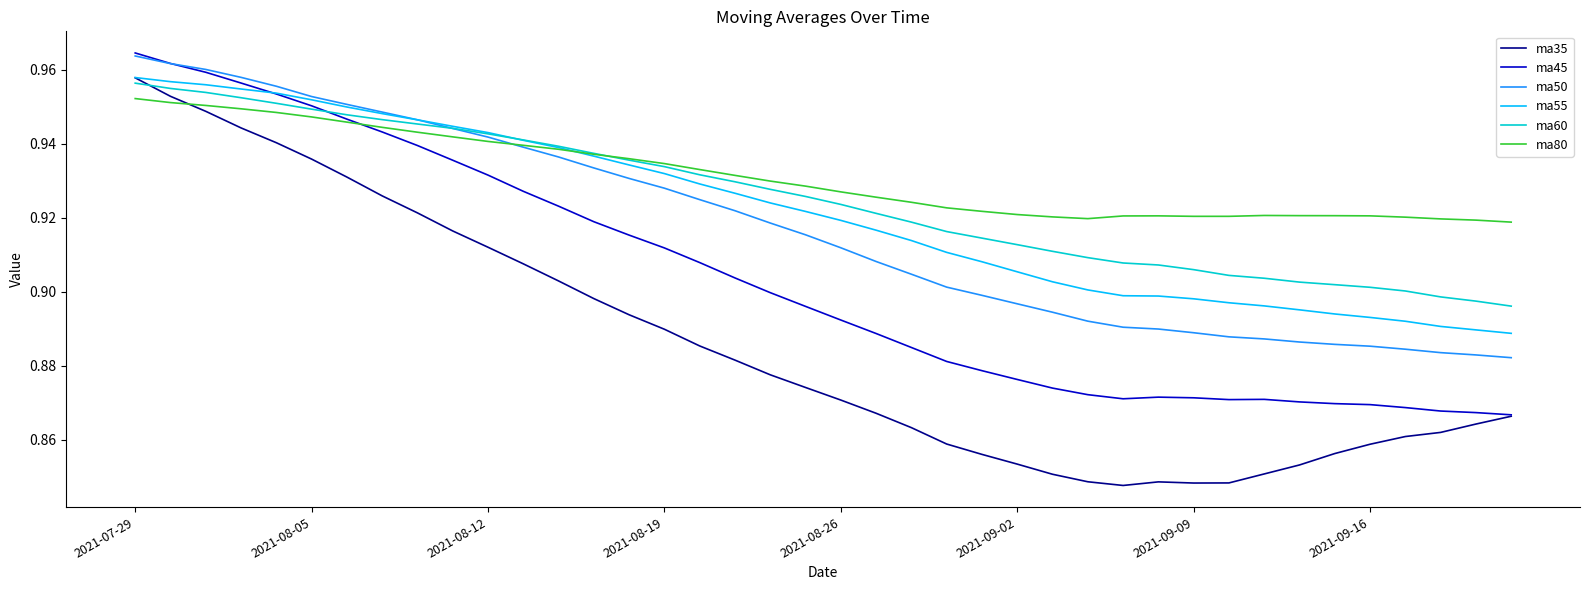

What is the difference between the maximum and minimum values in the ma60 series?

0.1